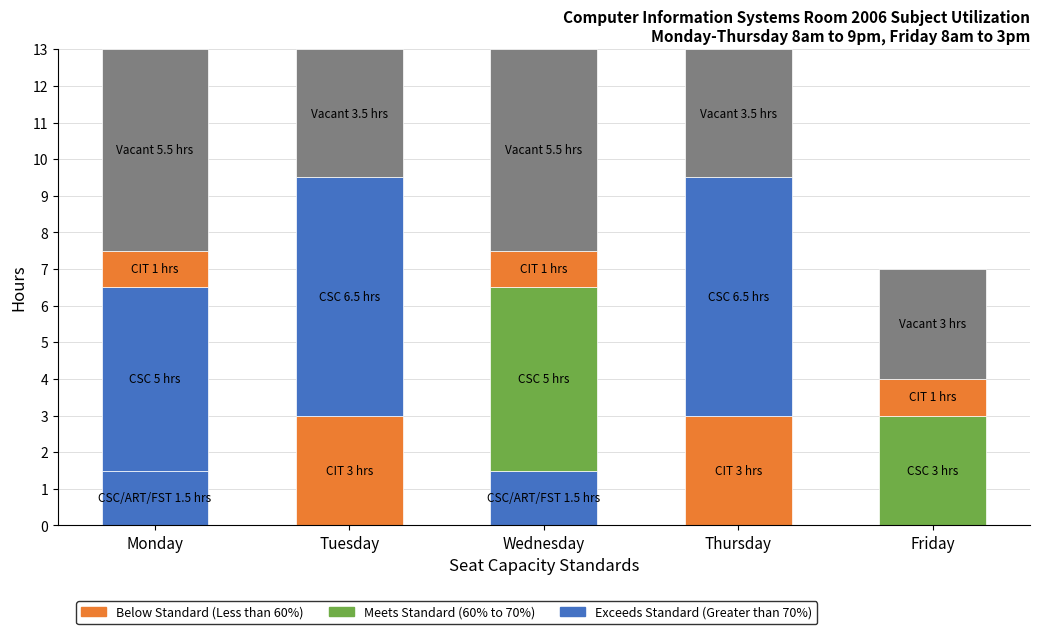

Which series changed the most between 2 and 4?

Vacant